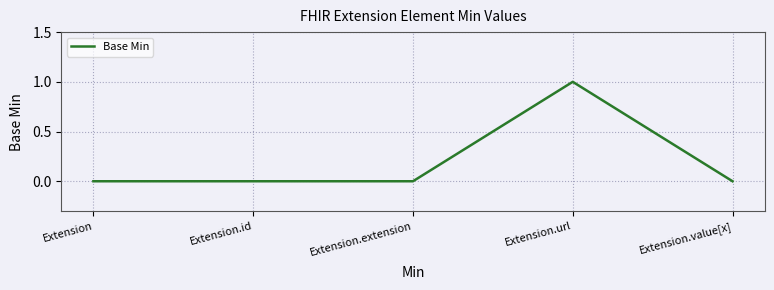

Reading right to left, extract all data points from this chart.

Extension.value[x]=0	Extension.url=1	Extension.extension=0	Extension.id=0	Extension=0